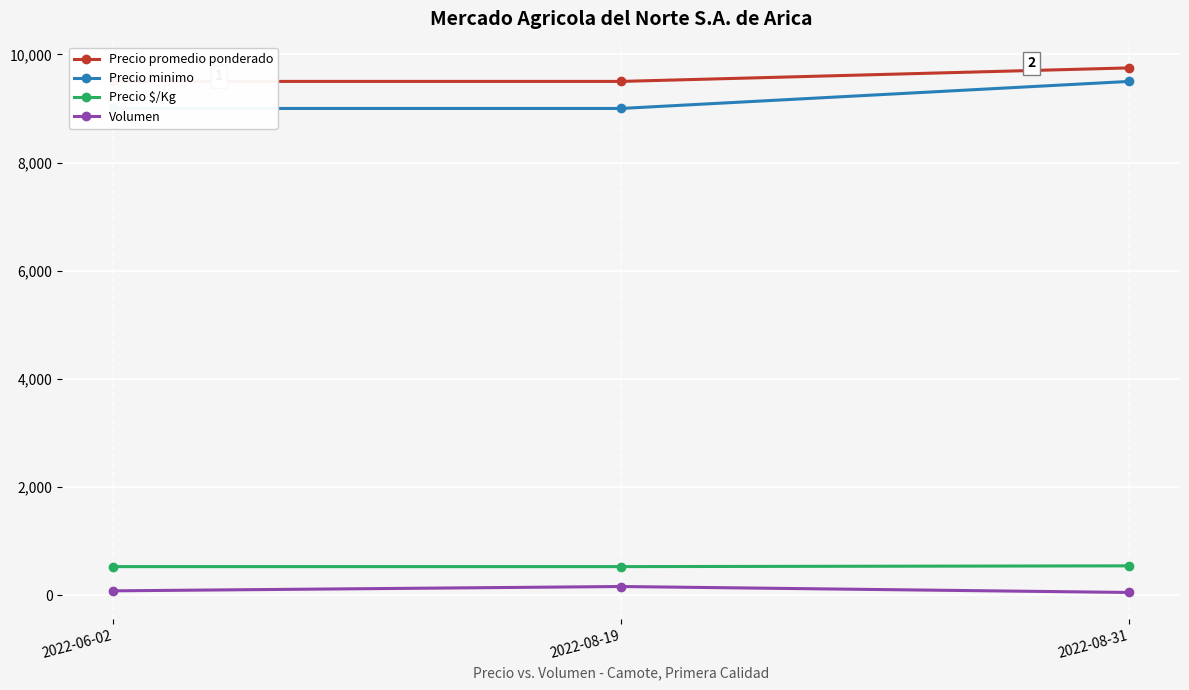

True or false: Precio $/Kg has a value of 186 at 2022-08-31.

False